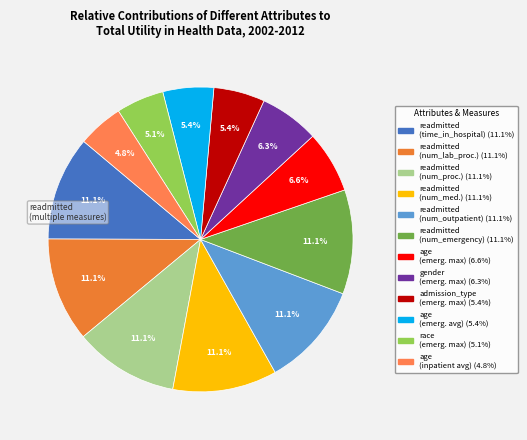

To the nearest percent, what is the difference between the largest and smallest slice percentages?

6%